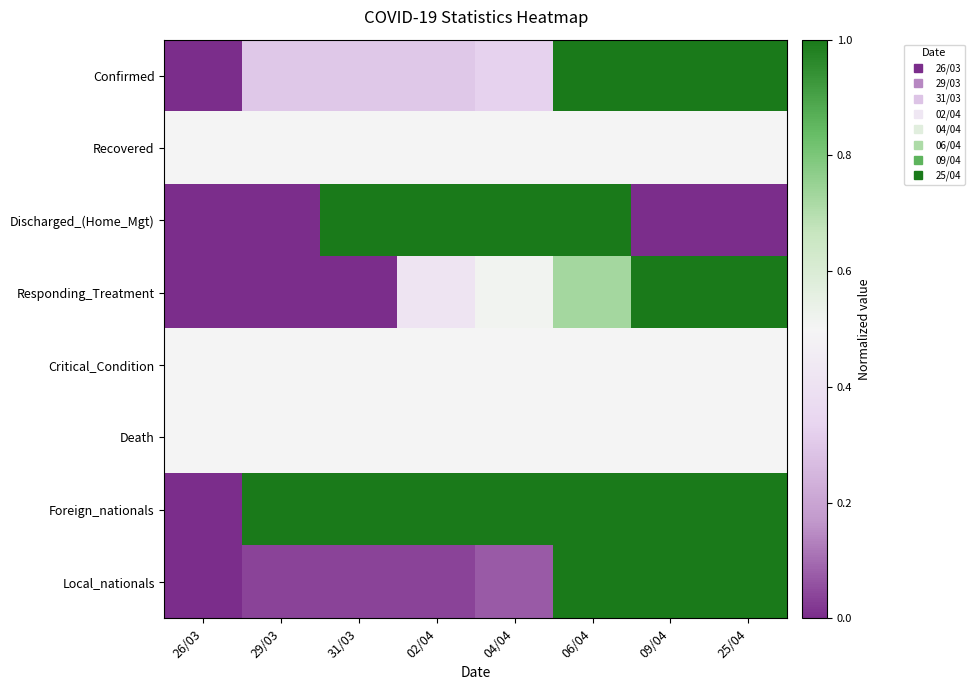

Reading left to right, what are all the values shown in this chart?

Confirmed: 26/03=0.0	29/03=0.3	31/03=0.3	02/04=0.3	04/04=0.3	06/04=1.0	09/04=1.0	25/04=1.0
Recovered: 26/03=0.5	29/03=0.5	31/03=0.5	02/04=0.5	04/04=0.5	06/04=0.5	09/04=0.5	25/04=0.5
Discharged_(Home_Mgt): 26/03=0.0	29/03=0.0	31/03=1.0	02/04=1.0	04/04=1.0	06/04=1.0	09/04=0.0	25/04=0.0
Responding_Treatment: 26/03=0.0	29/03=0.0	31/03=0.0	02/04=0.4	04/04=0.5	06/04=0.7	09/04=1.0	25/04=1.0
Critical_Condition: 26/03=0.5	29/03=0.5	31/03=0.5	02/04=0.5	04/04=0.5	06/04=0.5	09/04=0.5	25/04=0.5
Death: 26/03=0.5	29/03=0.5	31/03=0.5	02/04=0.5	04/04=0.5	06/04=0.5	09/04=0.5	25/04=0.5
Foreign_nationals: 26/03=0.0	29/03=1.0	31/03=1.0	02/04=1.0	04/04=1.0	06/04=1.0	09/04=1.0	25/04=1.0
Local_nationals: 26/03=0.0	29/03=0.0	31/03=0.0	02/04=0.0	04/04=0.1	06/04=1.0	09/04=1.0	25/04=1.0